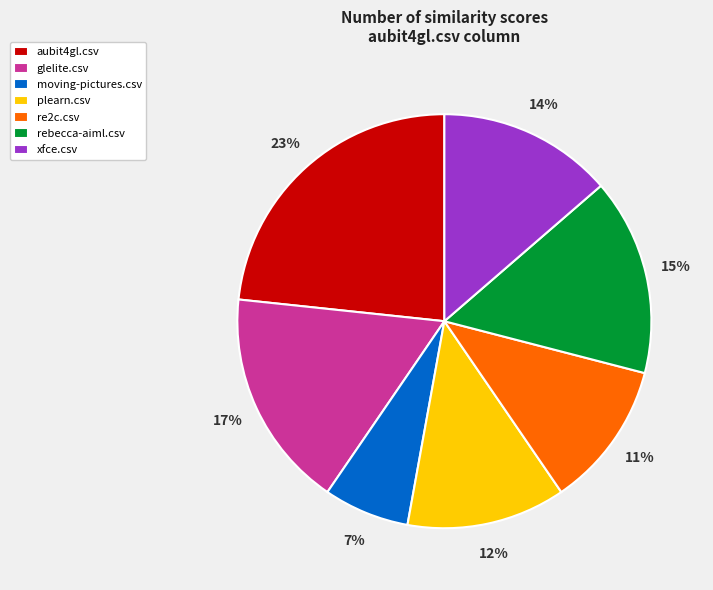

Do aubit4gl.csv and glelite.csv together represent more than half of the pie?

No